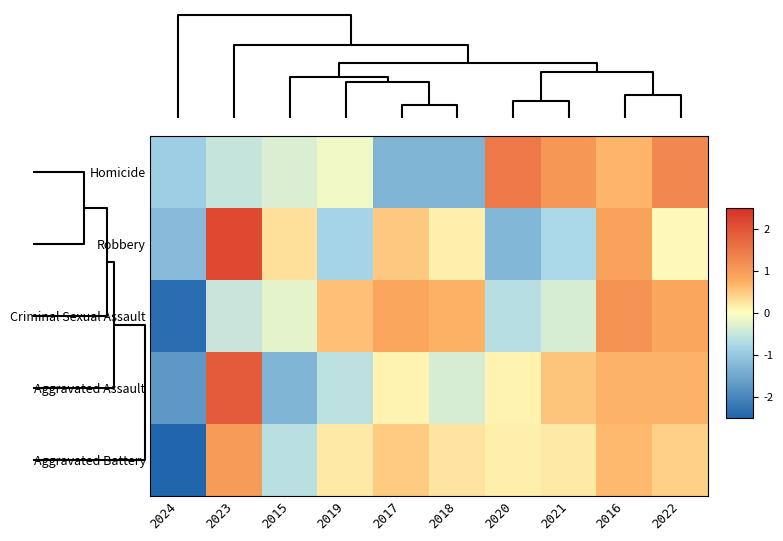

At which category is the sum across all series the highest?

2023